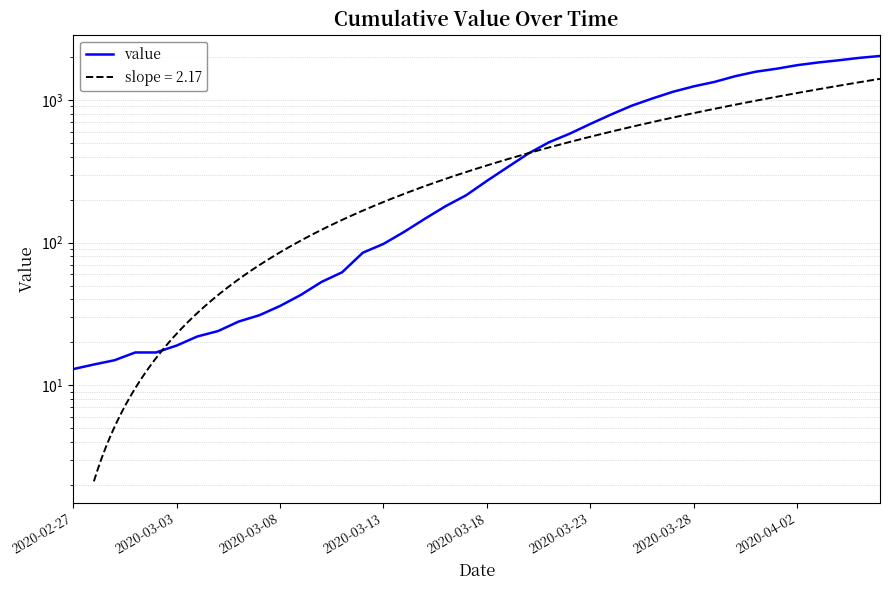

At which label is the value closest to 1022?

28